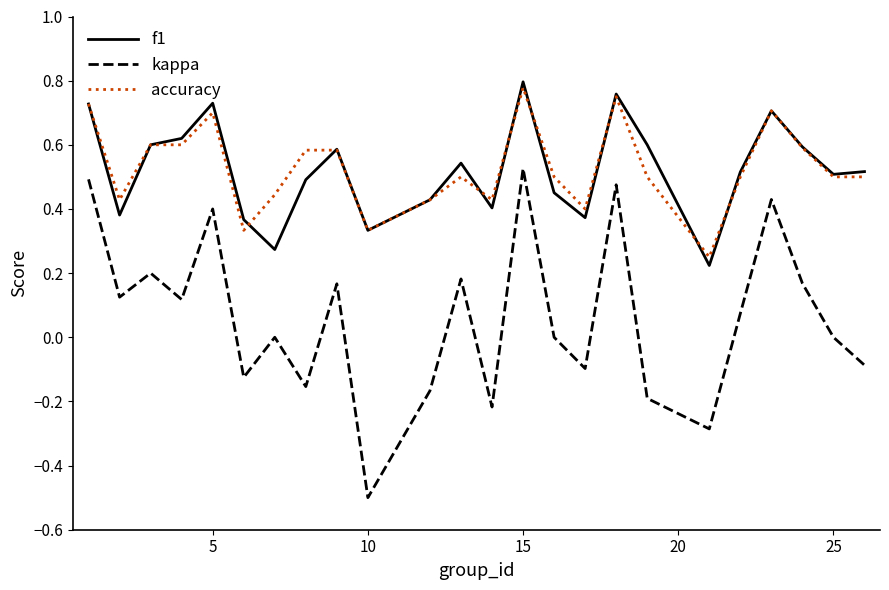

Which series has the largest range (max minus min)?

kappa